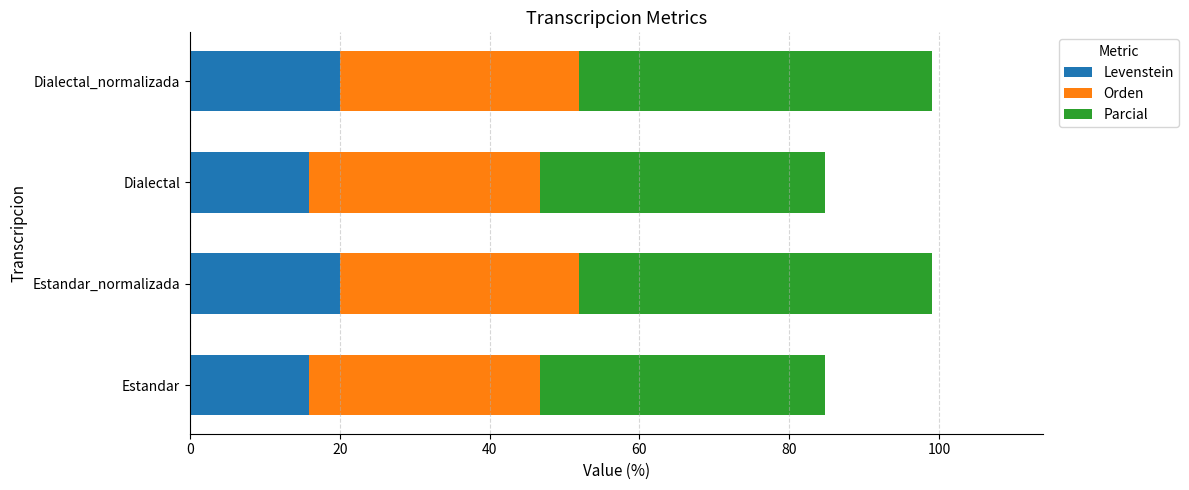

How many data points in Levenstein are less than 19?

2